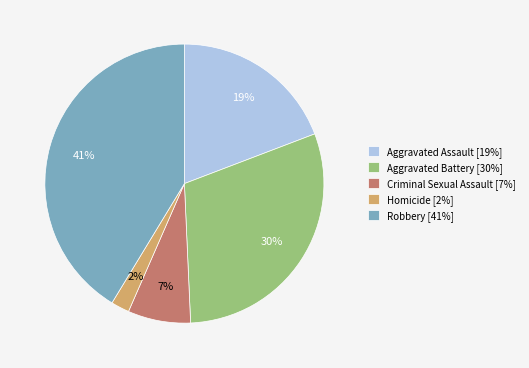

Approximately how many times larger is the value at Criminal Sexual Assault compared to Aggravated Assault?

0.4